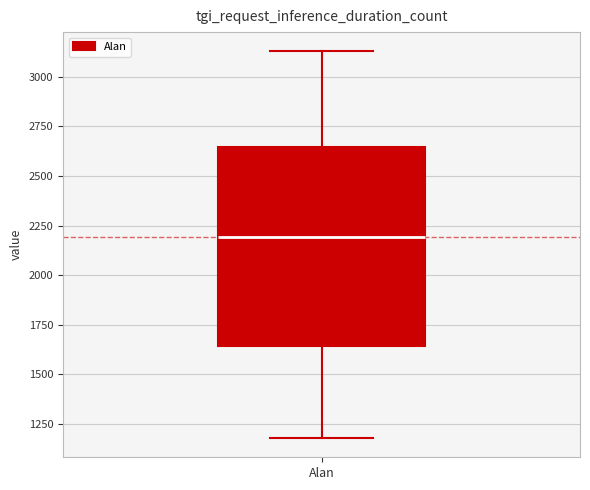

Transcribe this box plot: give where the median line is, the range the box spans, and where the two whiskers end, as read against the y-axis. The values are not printed on the chart, so give them approximately, as read against the axis.

median 2200, box 1650 to 2650, whiskers 1200 to 3150